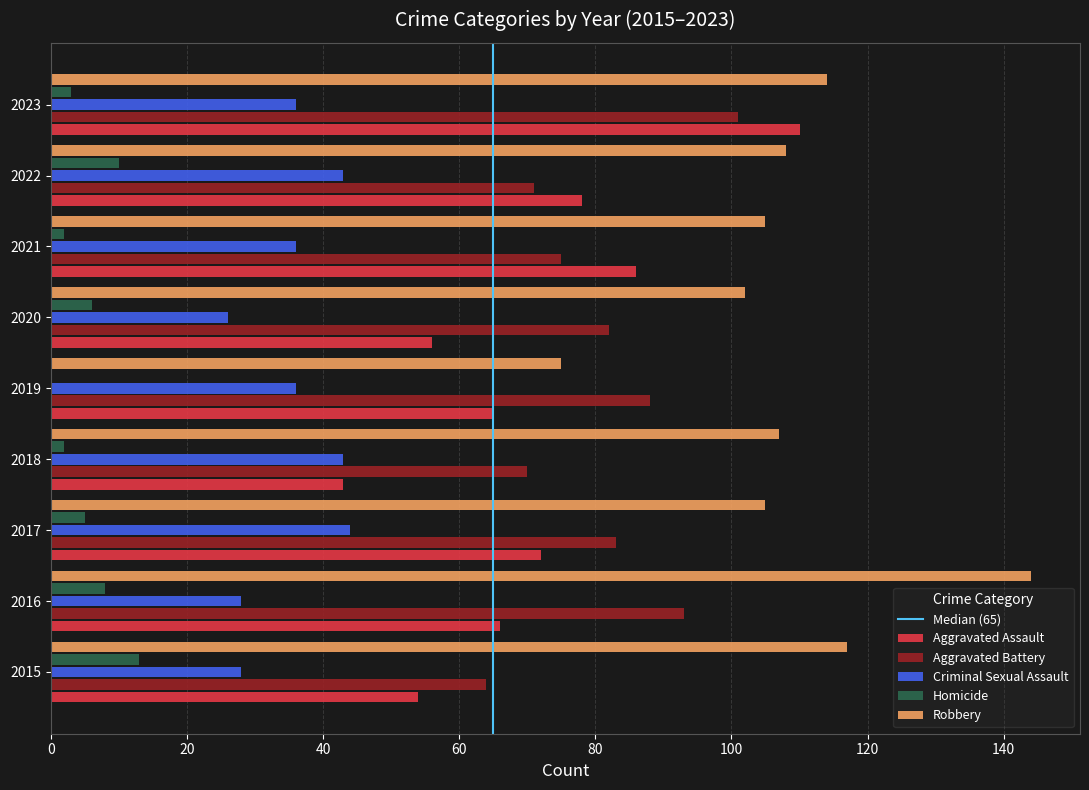

Which category has the highest value in the Aggravated Battery series?

2023